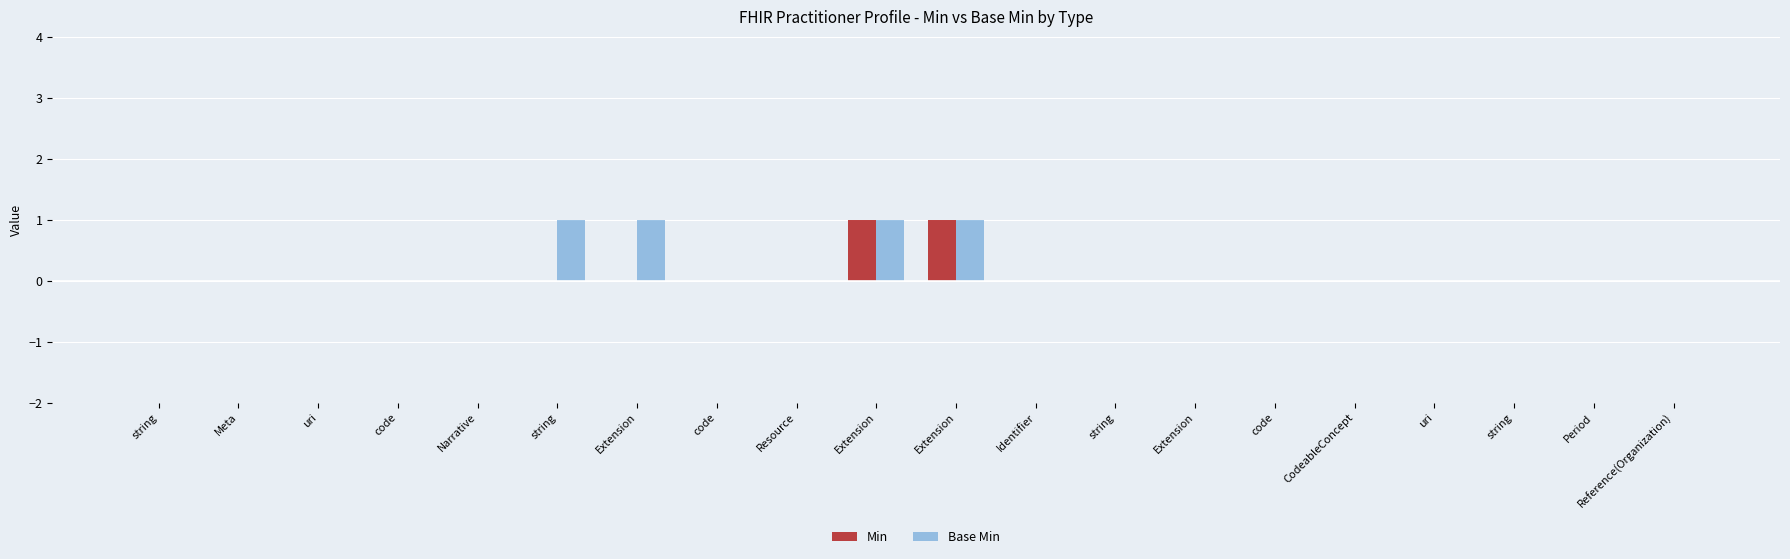

How many series are shown in this chart?

2